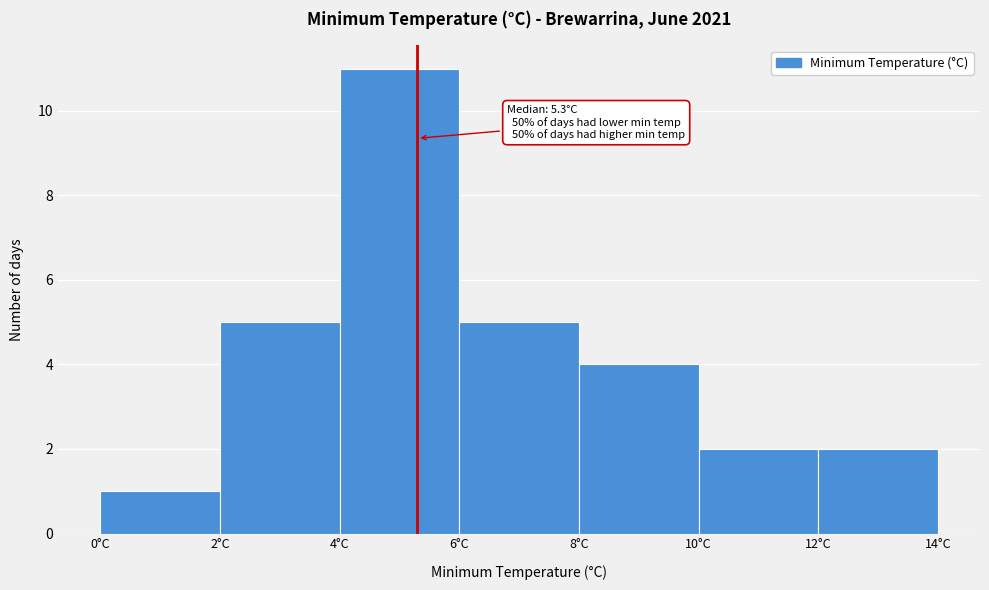

Over which range of the x-axis is the bar tallest?

4 to 6